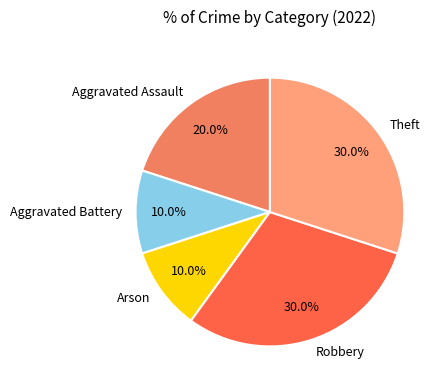

Do Arson and Aggravated Battery together represent more than half of the pie?

No